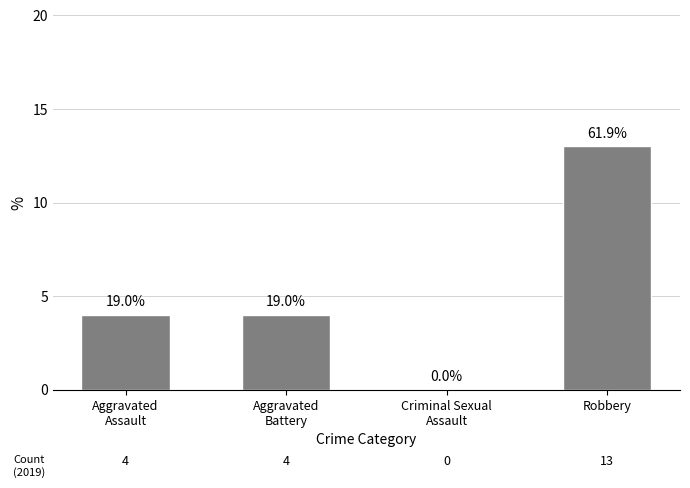

Which has a higher value, Criminal Sexual
Assault or Robbery?

Robbery